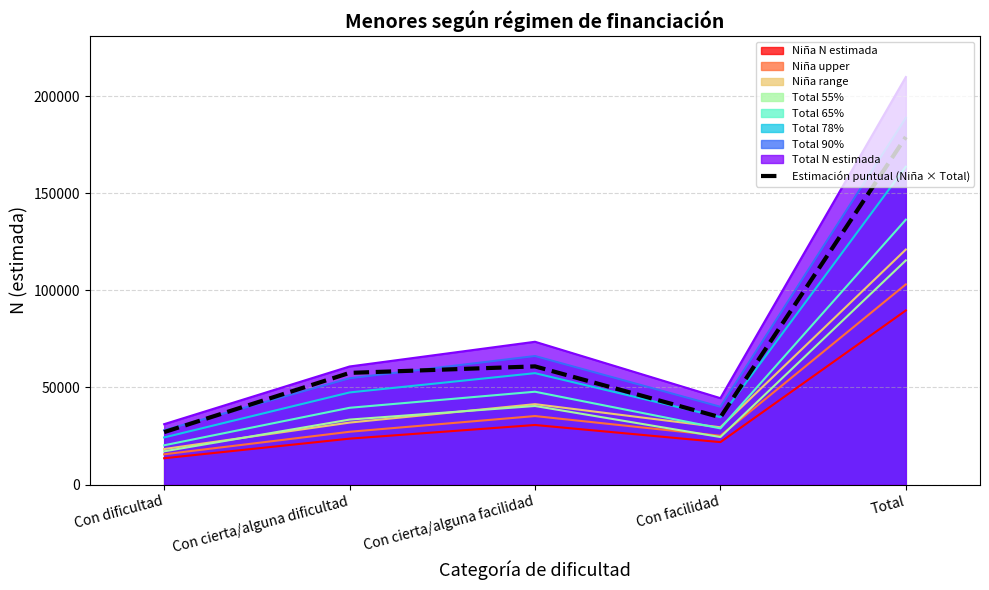

What is the spread (max minus min) of values at Con cierta/alguna facilidad?

42864.0